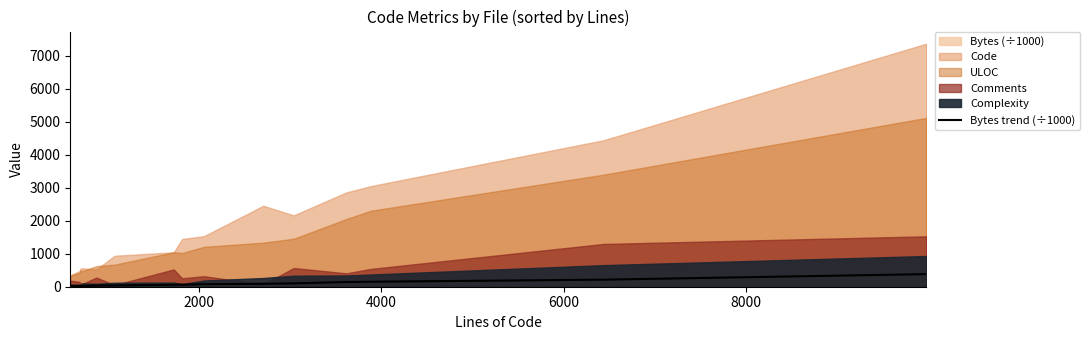

What is the maximum value for Bytes trend (÷1000)?

381.7